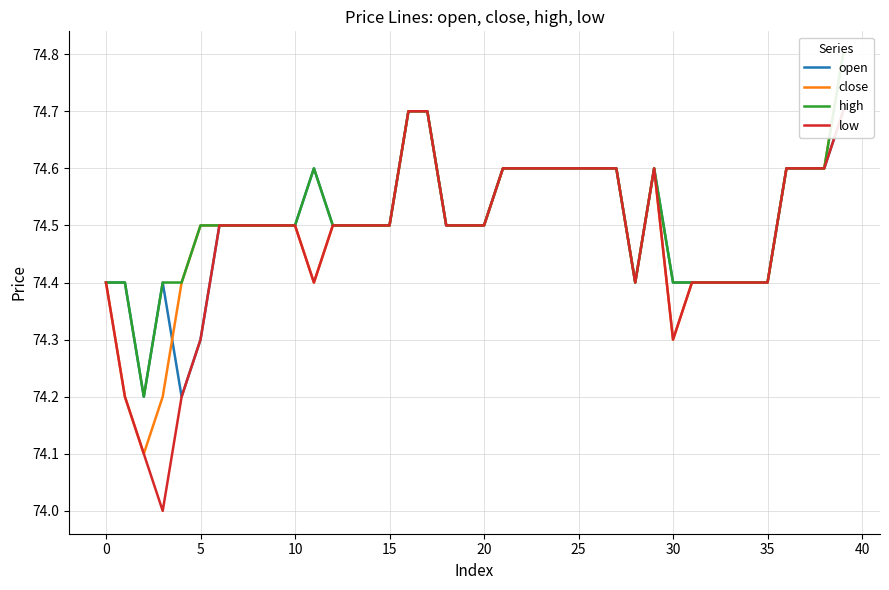

True or false: low and high intersect in this chart.

False